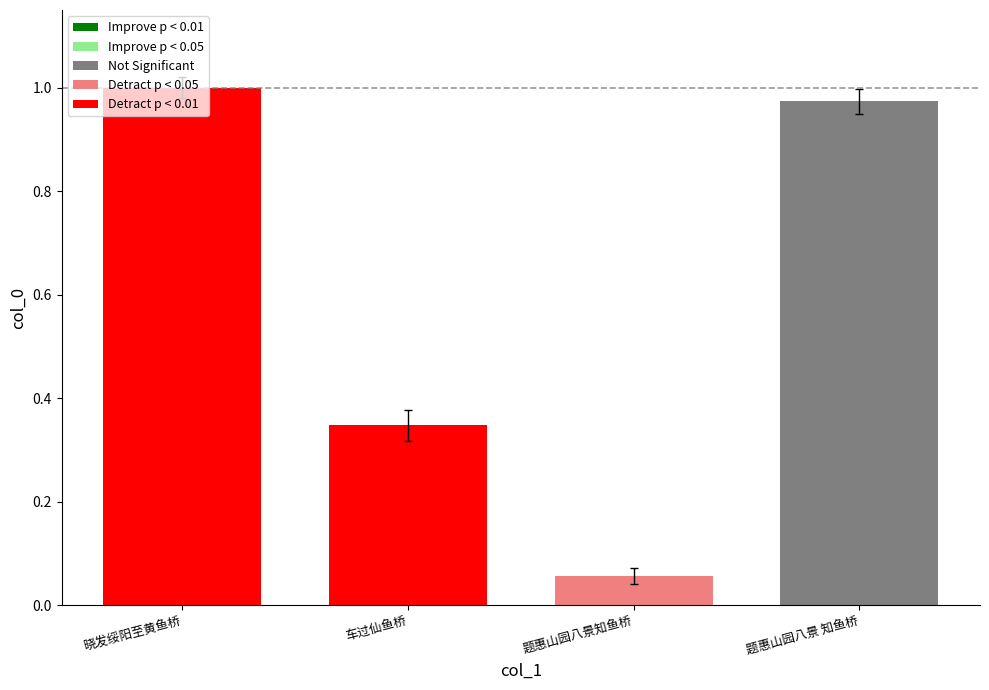

What is the sum of the values at 题惠山园八景知鱼桥 and 晓发绥阳至黄鱼桥?

1.1